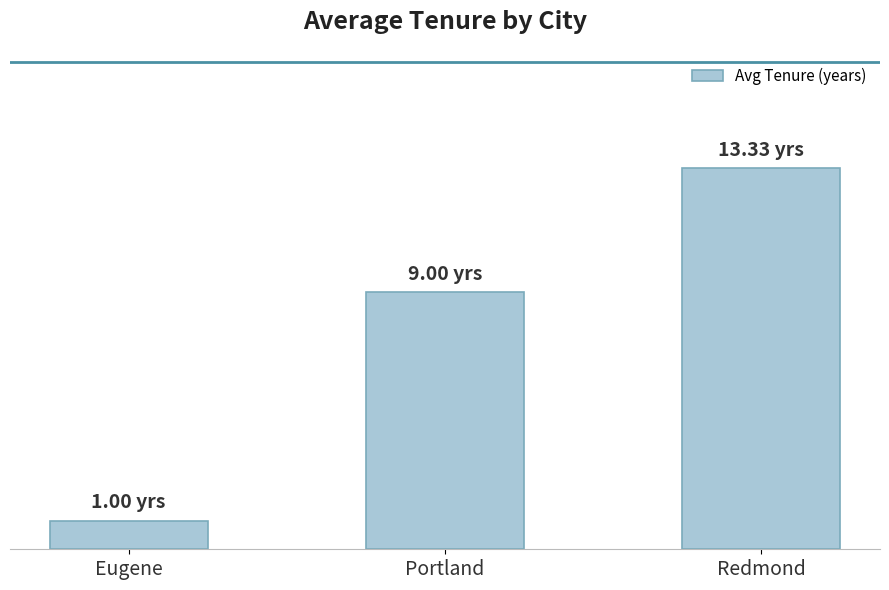

Approximately how many times larger is the value at Eugene compared to Redmond?

0.1